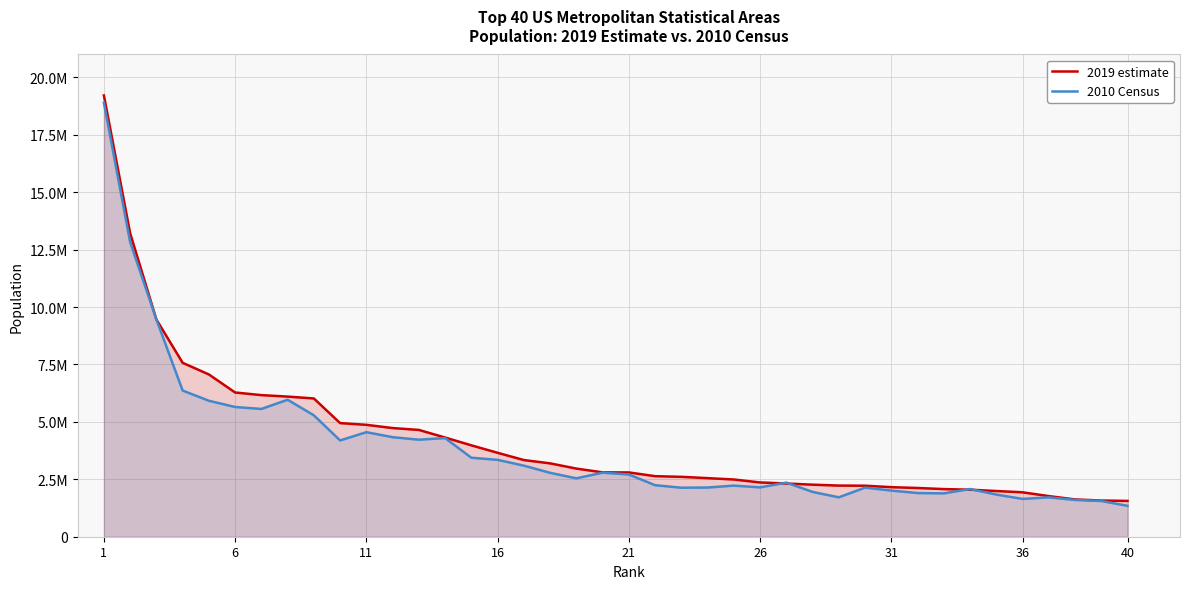

List the series in order of their peak value, lowest first.

2010 Census, 2019 estimate